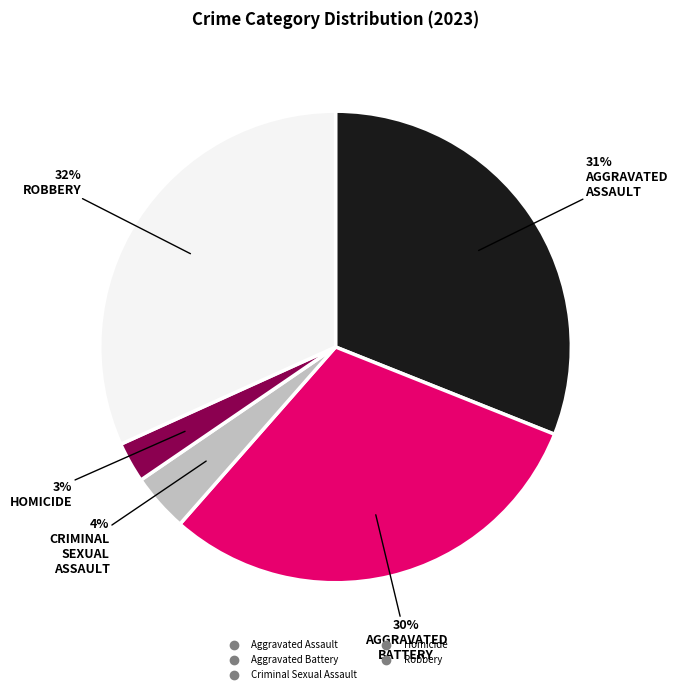

True or false: Robbery accounts for 32% of the total.

True